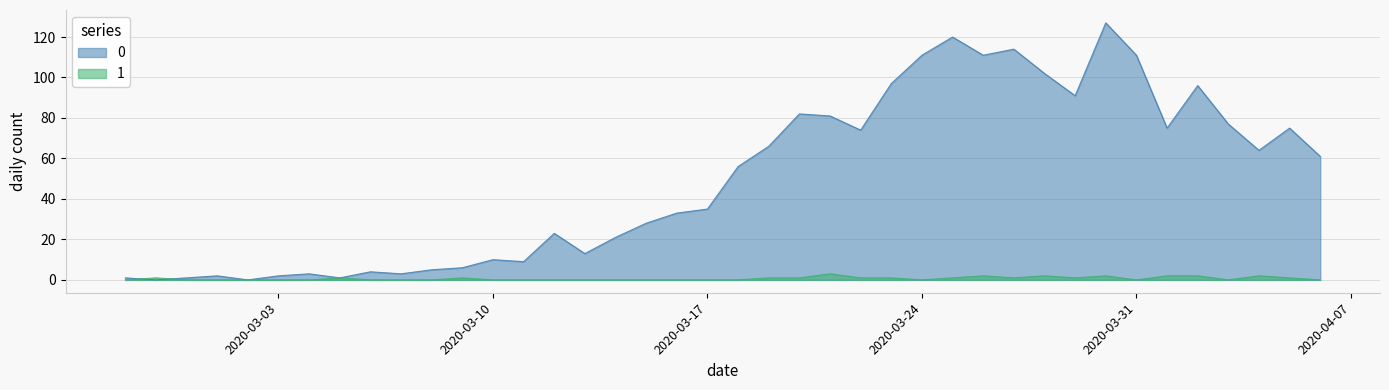

What is the average value of the 0 series?

50